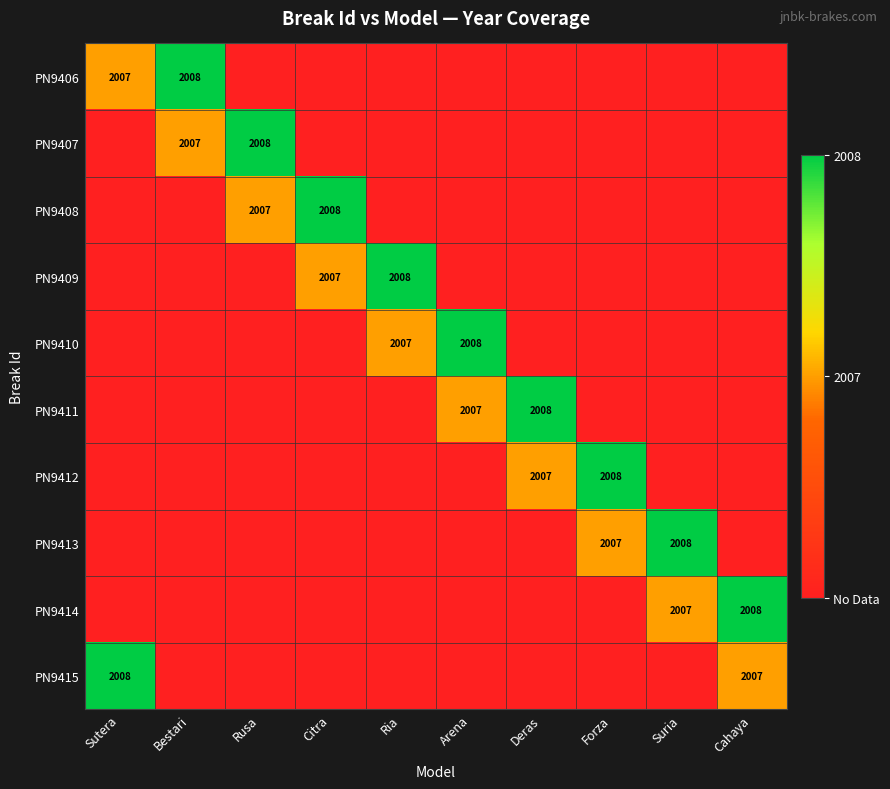

The value of PN9413 at Forza is 3597. True or false?

False